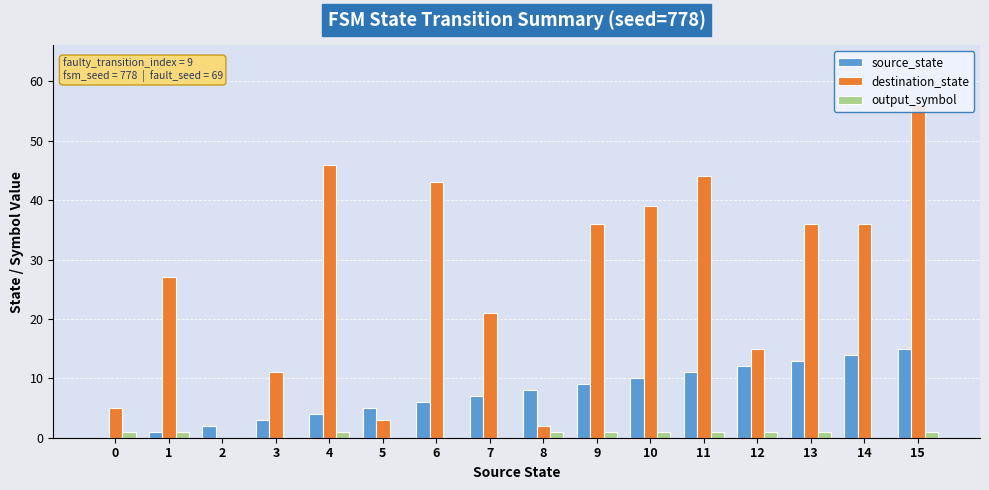

At how many categories does at least one series exceed 30?

8